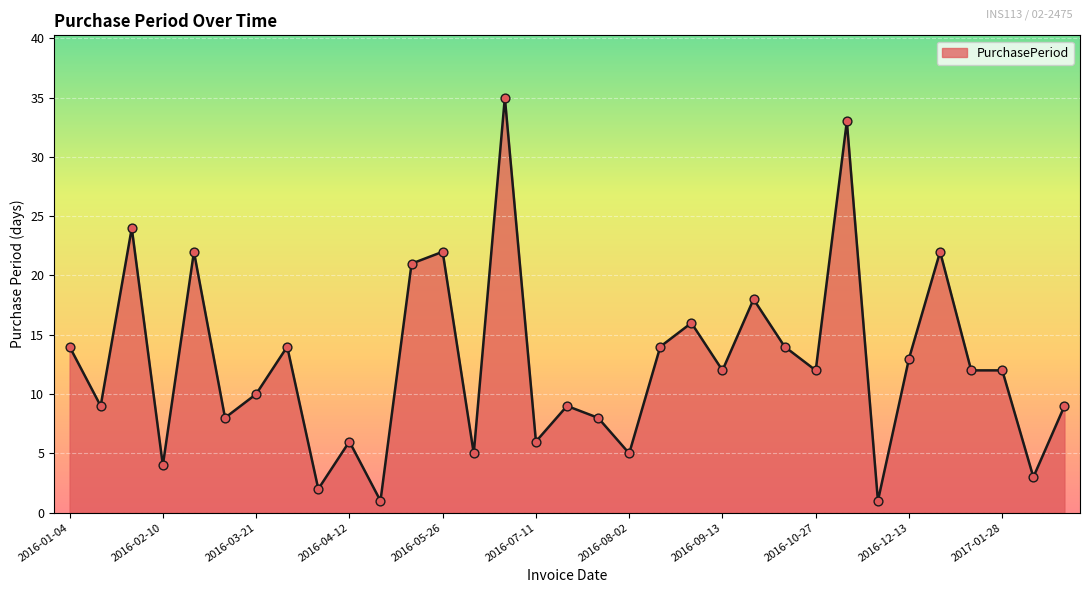

What is the maximum value shown in the chart?

35